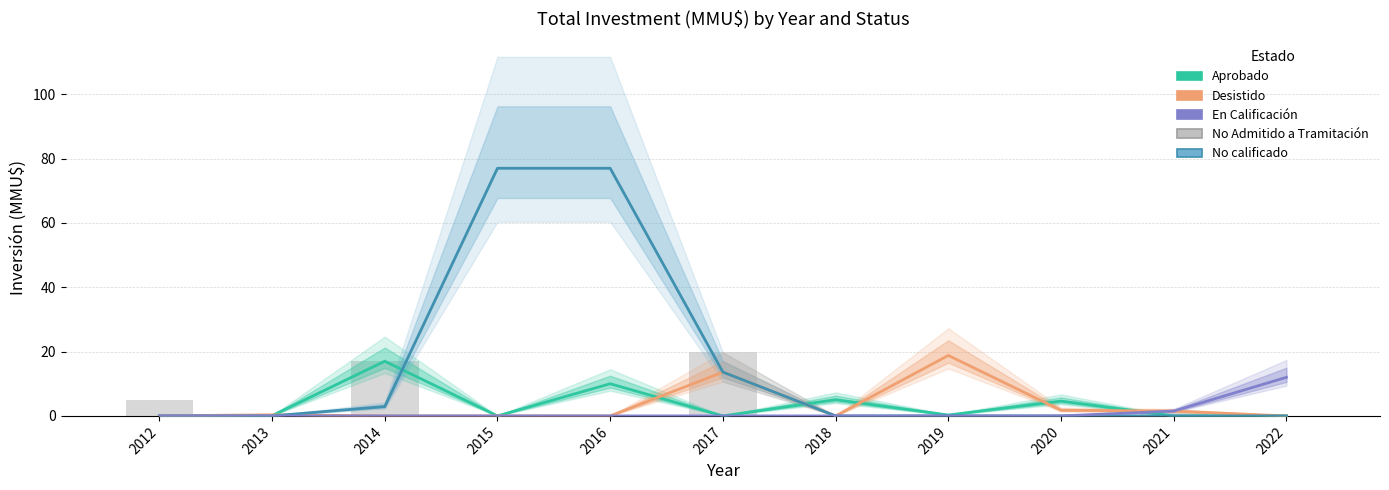

The value of No Admitido a Tramitación at 2020 is 0.0. True or false?

True